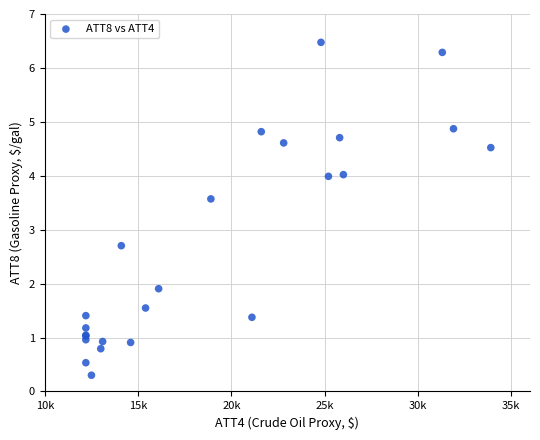

What Y value in the scatter plot is closest to 3?

2.7